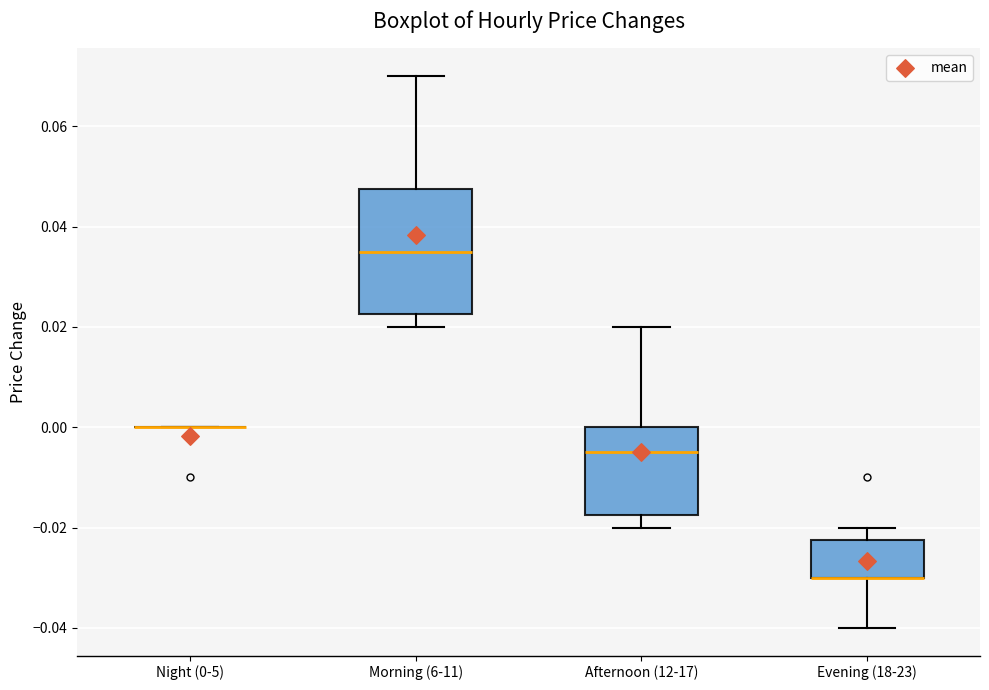

Where is the lower edge of the box for Evening (18-23) on the y-axis? The values are not printed on the chart, so give them approximately, as read against the axis.

-0.030